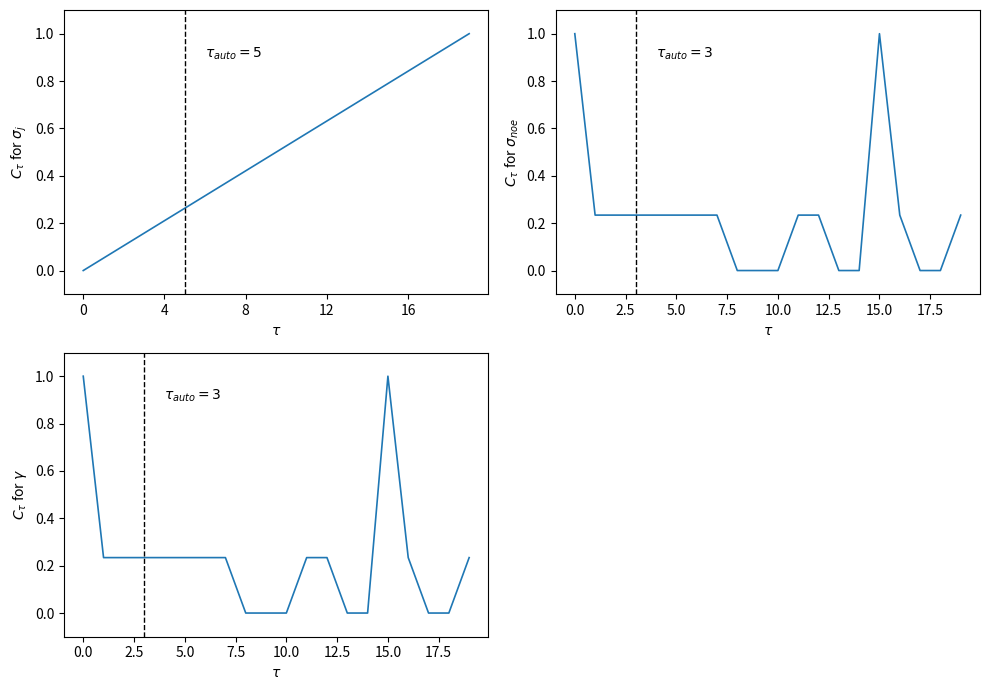

True or false: Sueldo En Dolares and LEGAJO cross at least once.

True